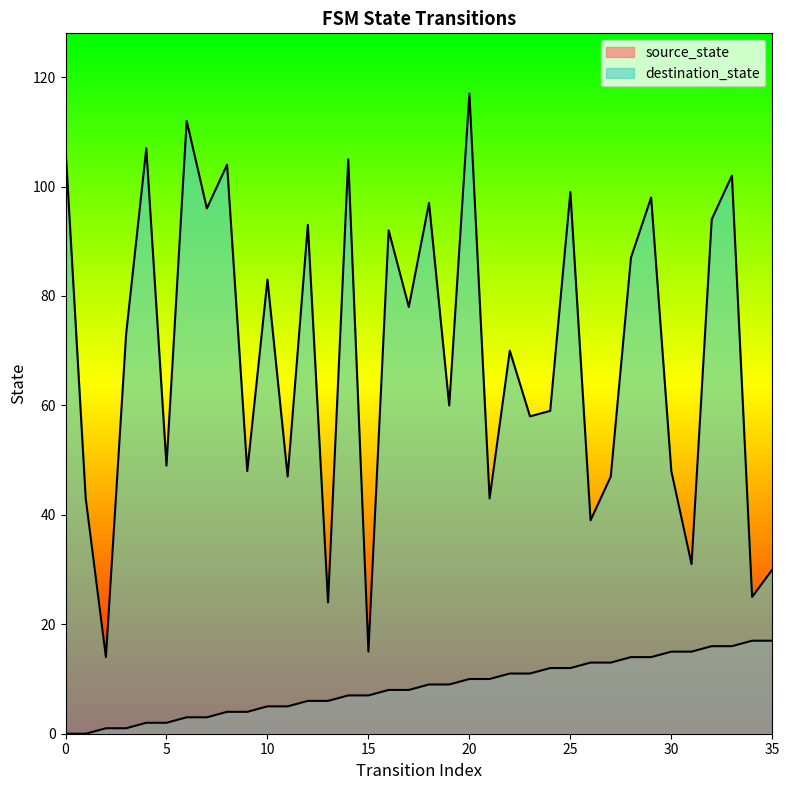

How many positive values does the source_state series have?

34